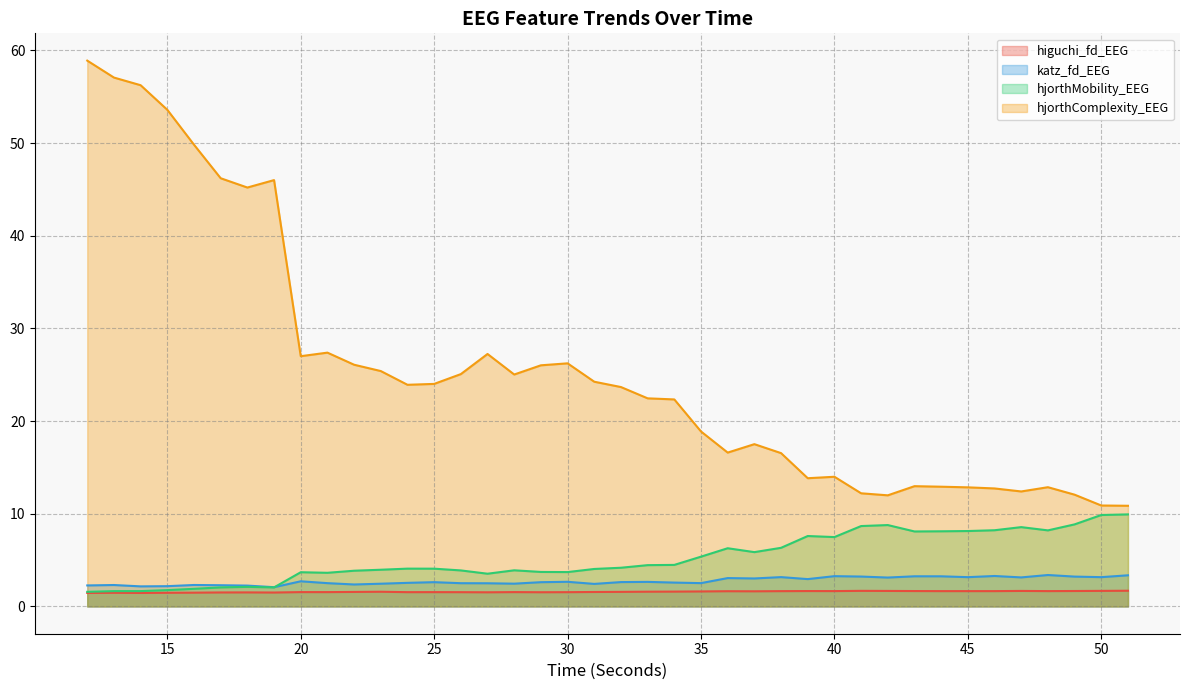

At which category does higuchi_fd_EEG reach its first local valley?

14